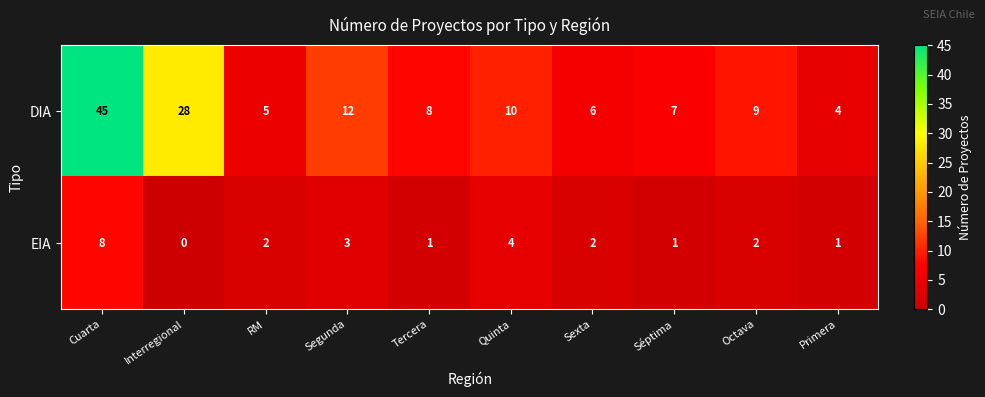

What is the total value across all series at RM?

7